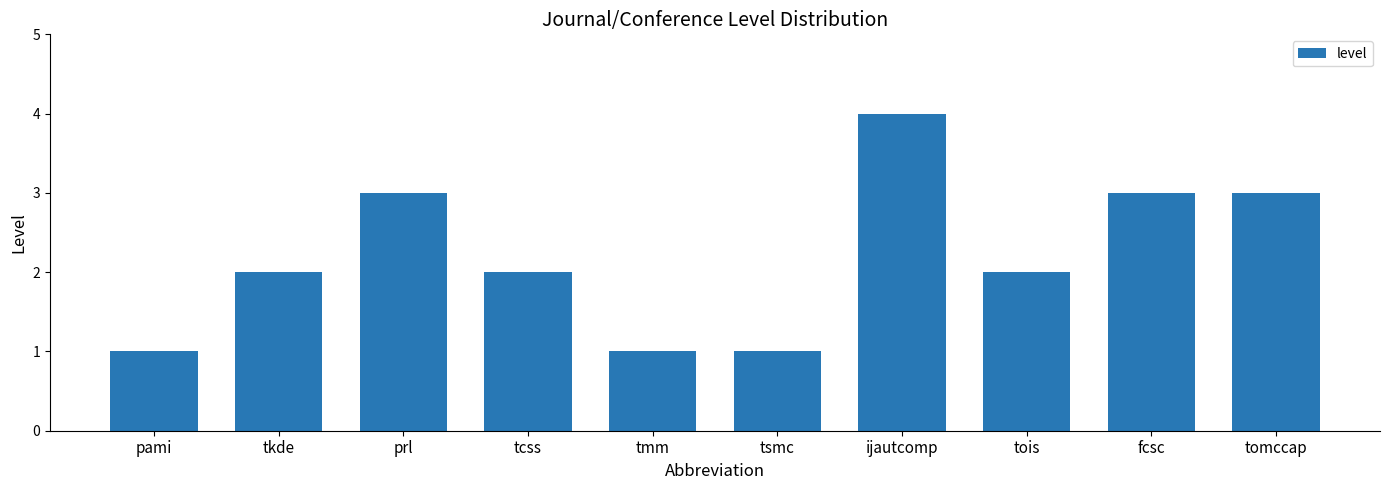

What is the difference between the maximum and minimum values?

3